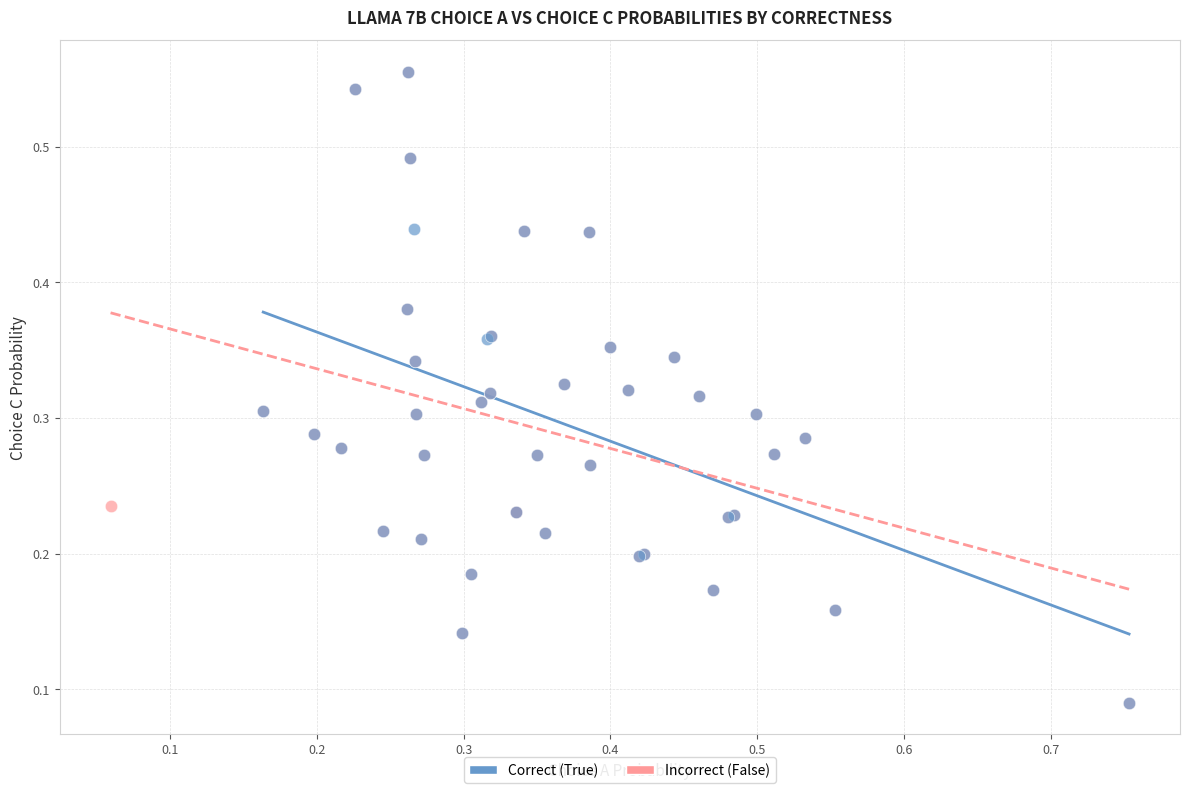

What are all the series names shown in the legend?

Correct (True), Incorrect (False)